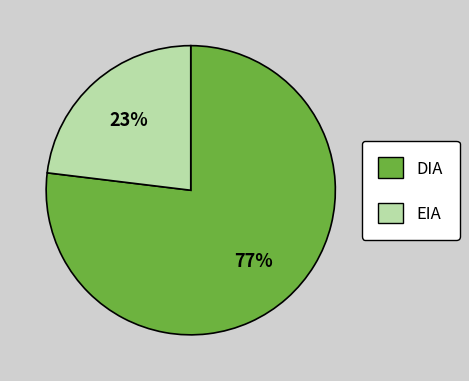

Which category accounts for the majority?

DIA